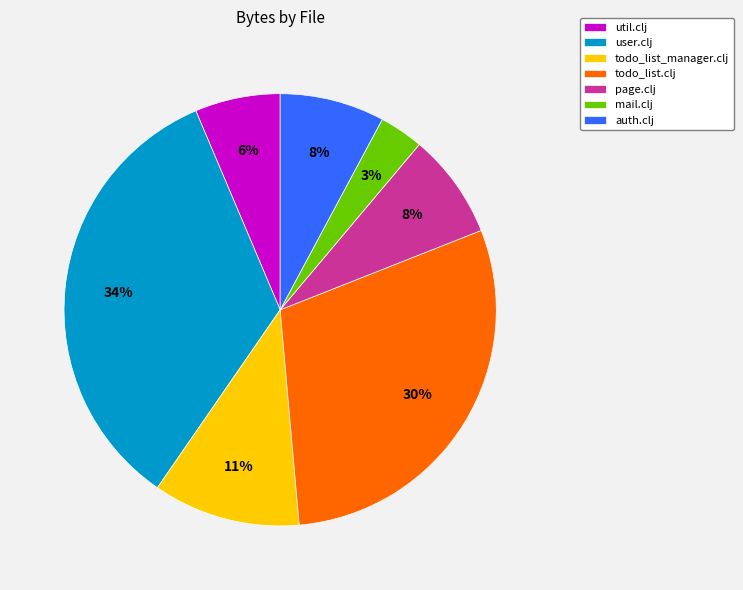

Is there a majority slice in this chart?

No